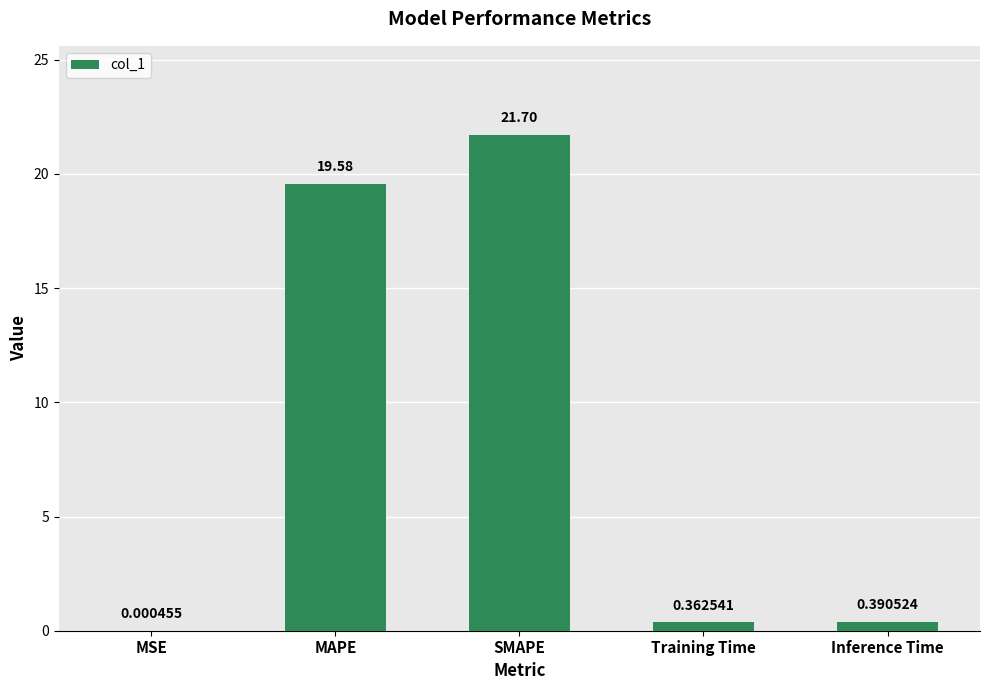

What is the sum of all values?

42.0